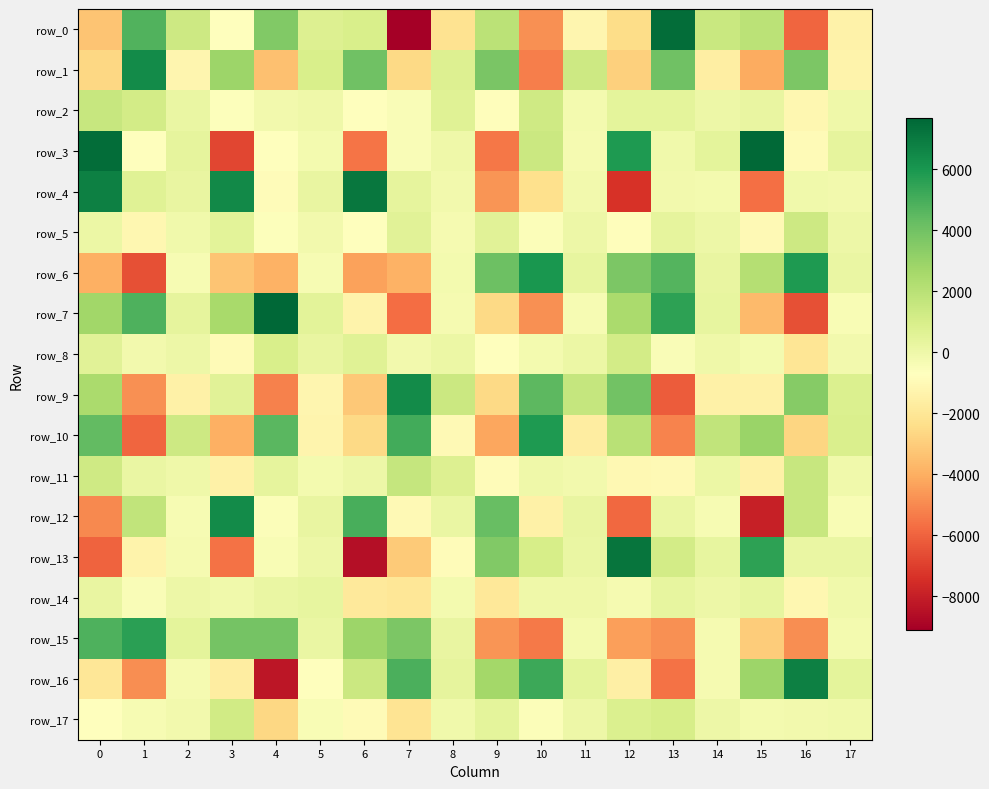

Between 4 and 6, which series saw the biggest shift?

row_16